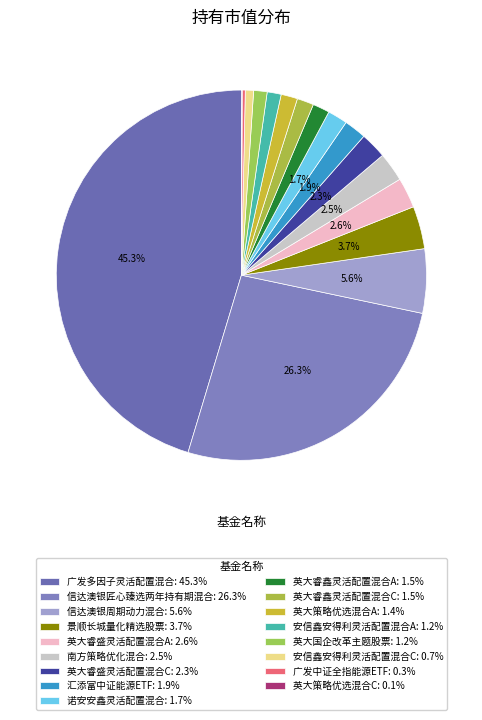

To the nearest percent, what percentage of the pie is 景顺长城量化精选股票?

4%